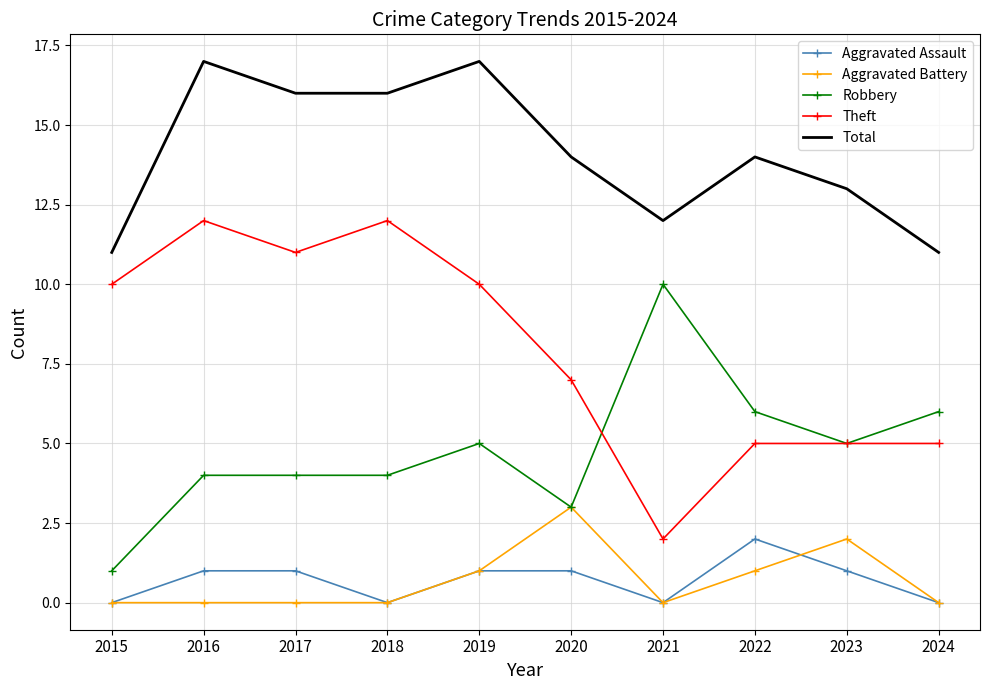

Rank the series by their maximum value, from highest to lowest.

Total, Theft, Robbery, Aggravated Battery, Aggravated Assault